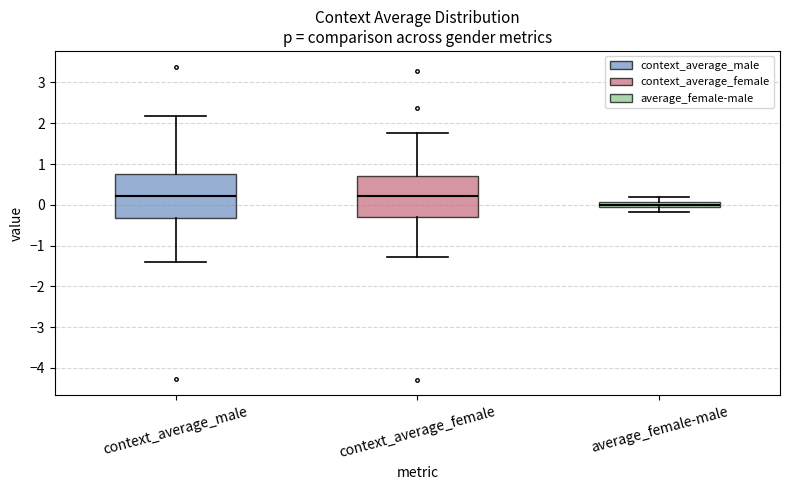

Which box's median line is the lowest?

average_female-male